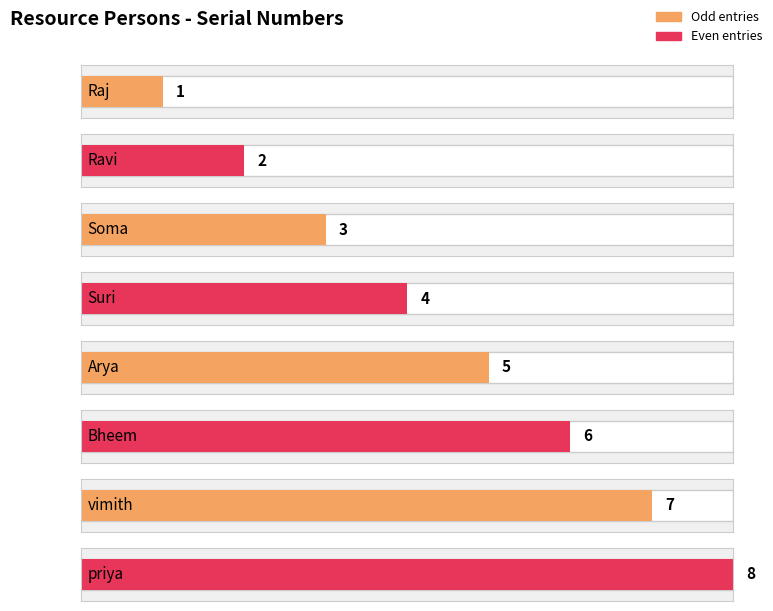

List the labels in order of value, largest first.

priya, vimith, Bheem, Arya, Suri, Soma, Ravi, Raj